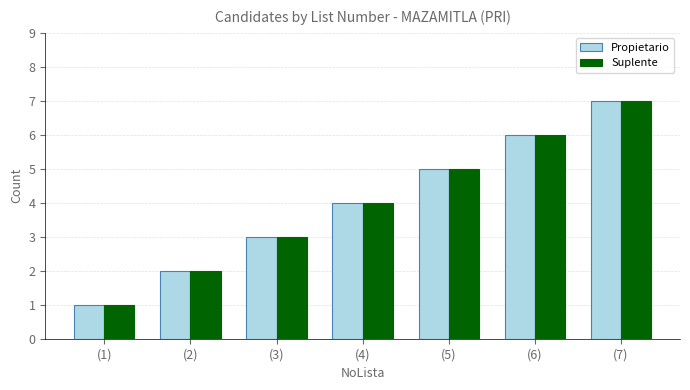

Is it true that Propietario equals 8 at (6)?

False